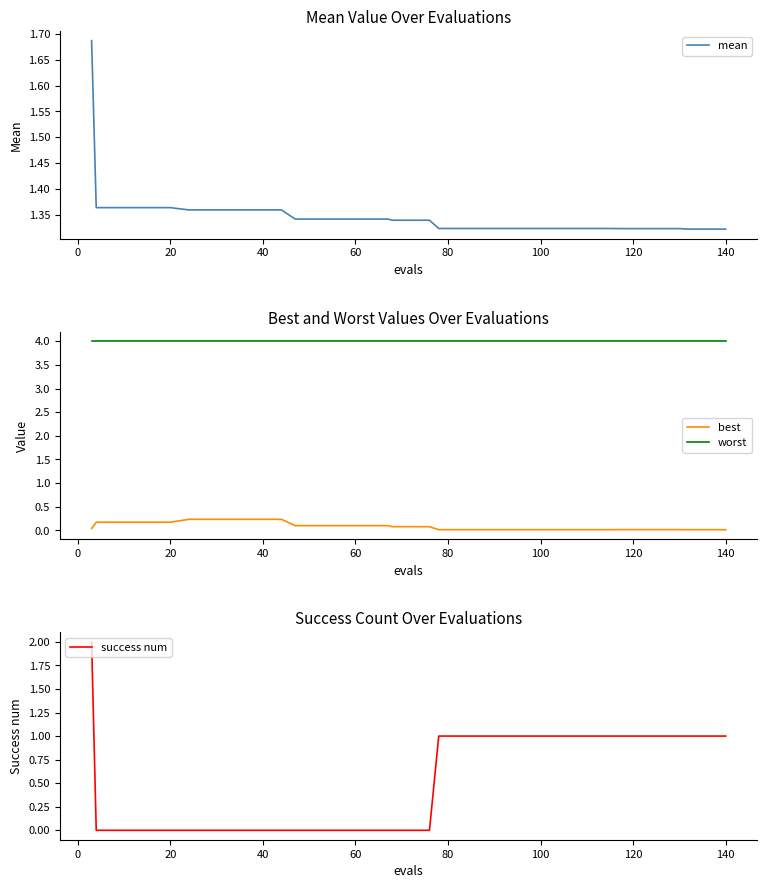

True or false: mean and success num intersect in this chart.

True